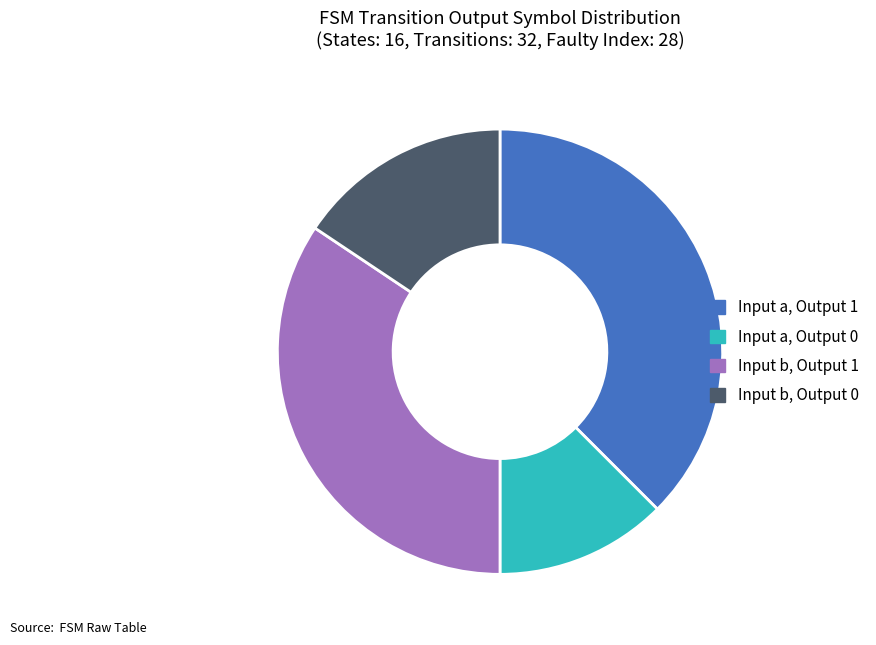

Is it true that Input b, Output 0 is 26% of the pie?

False